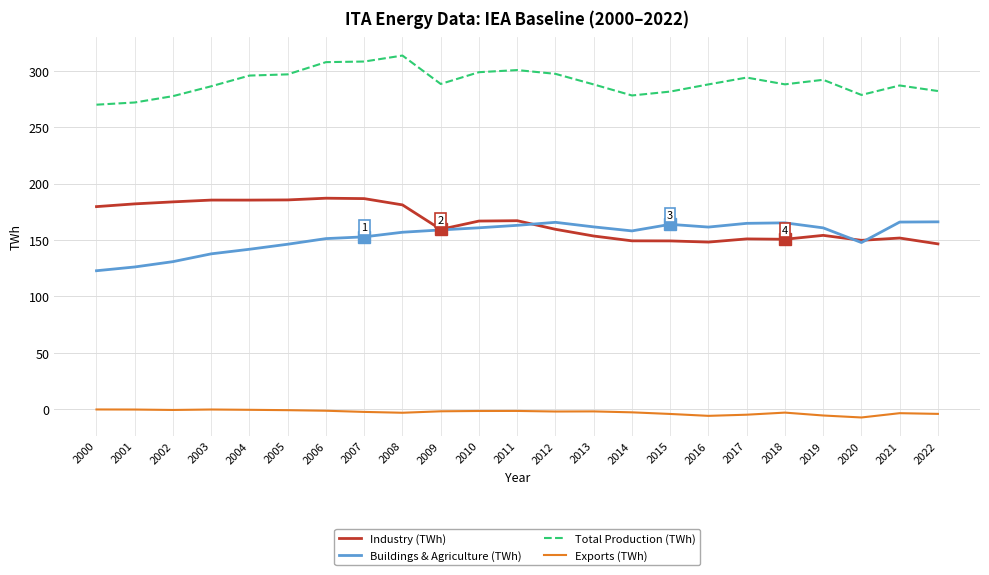

Which series ends up on top after the final intersection of Buildings & Agriculture (TWh) and Industry (TWh)?

Buildings & Agriculture (TWh)